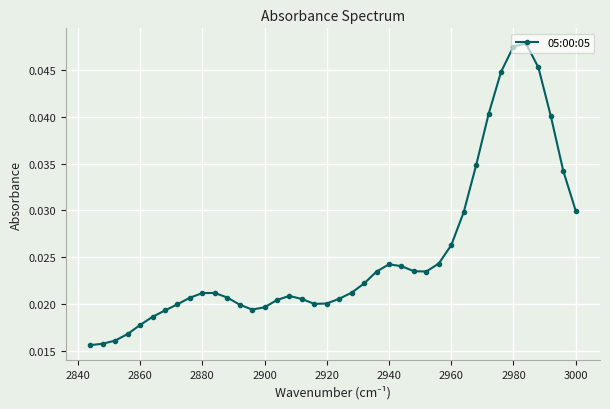

How many values are between 0 and 1?

40